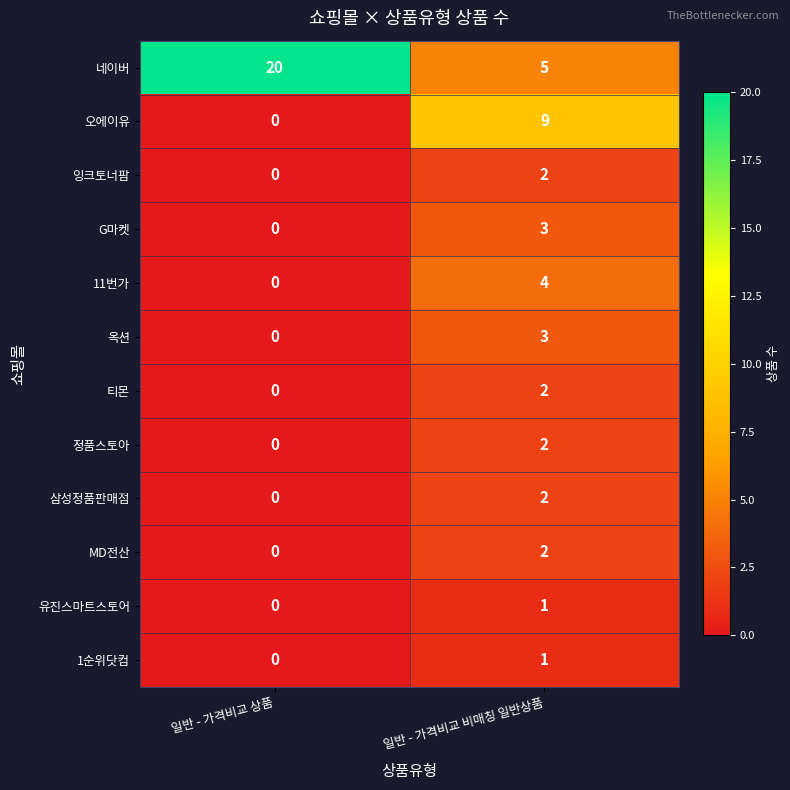

What is the total value across all series at 일반 - 가격비교 상품?

20